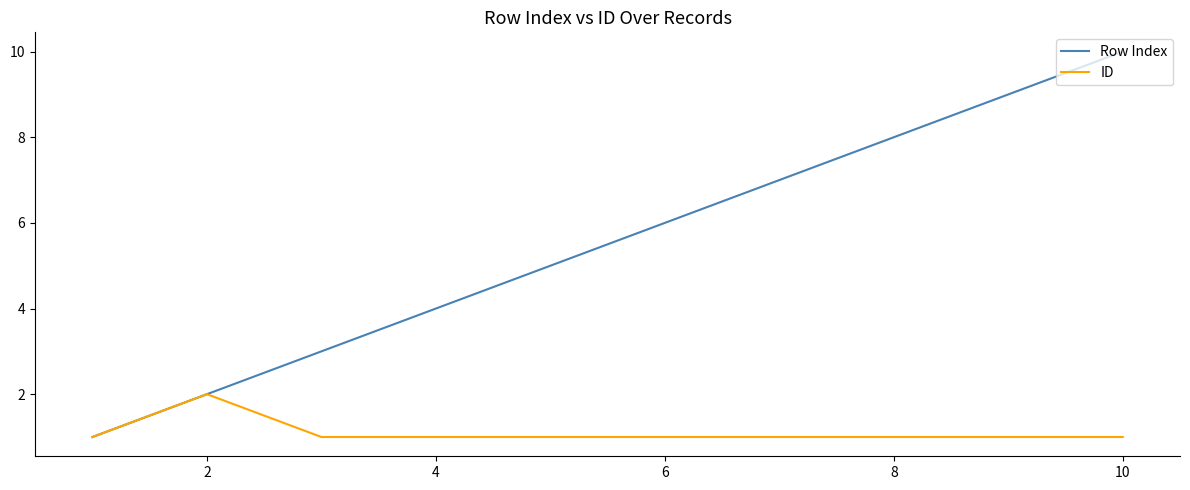

What is the maximum value shown in the chart?

10